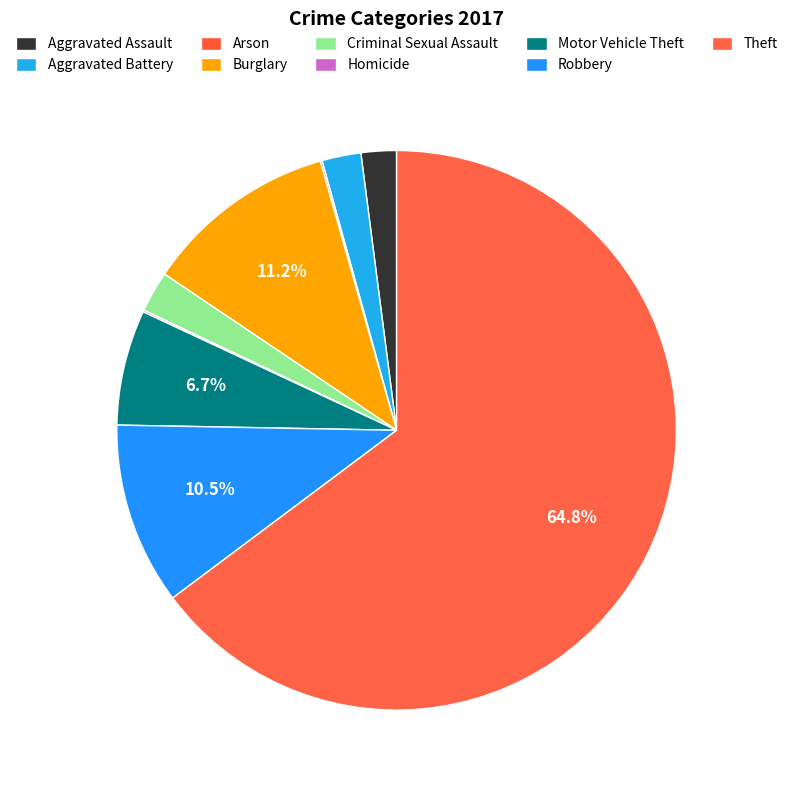

To the nearest percent, what is the difference between the Burglary and Aggravated Battery slice percentages?

9%